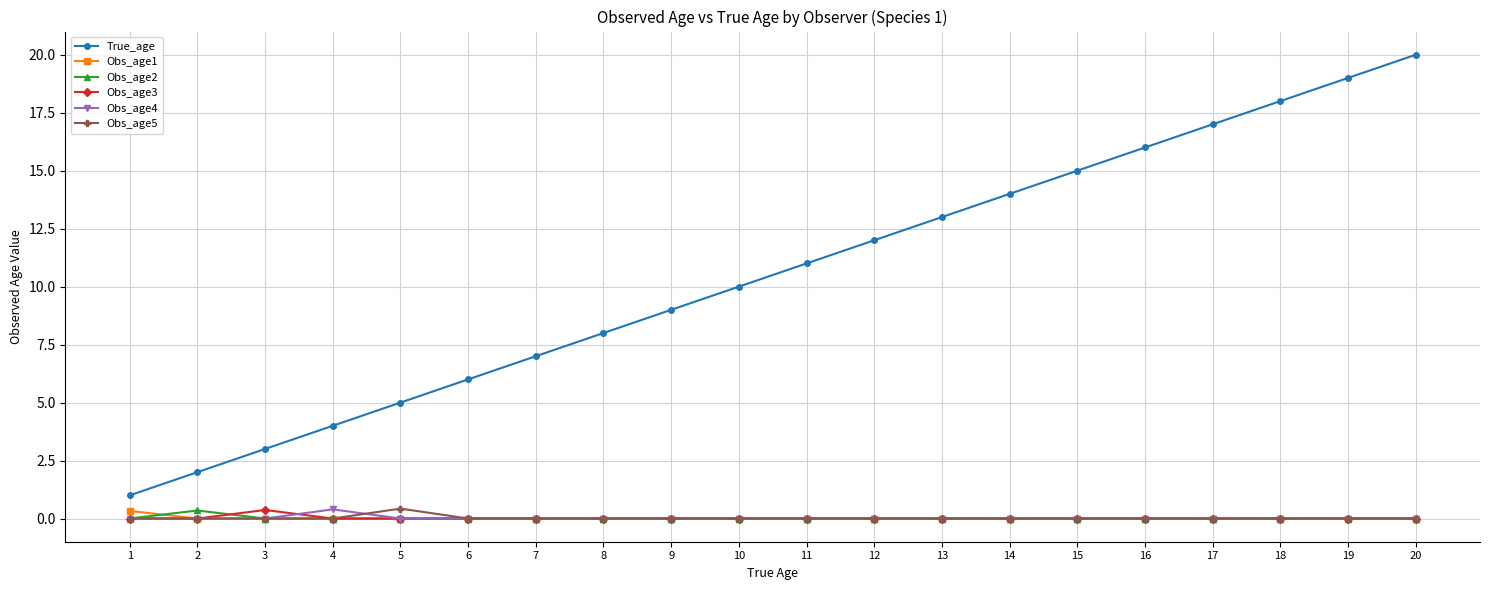

How many lines are shown in the chart?

6